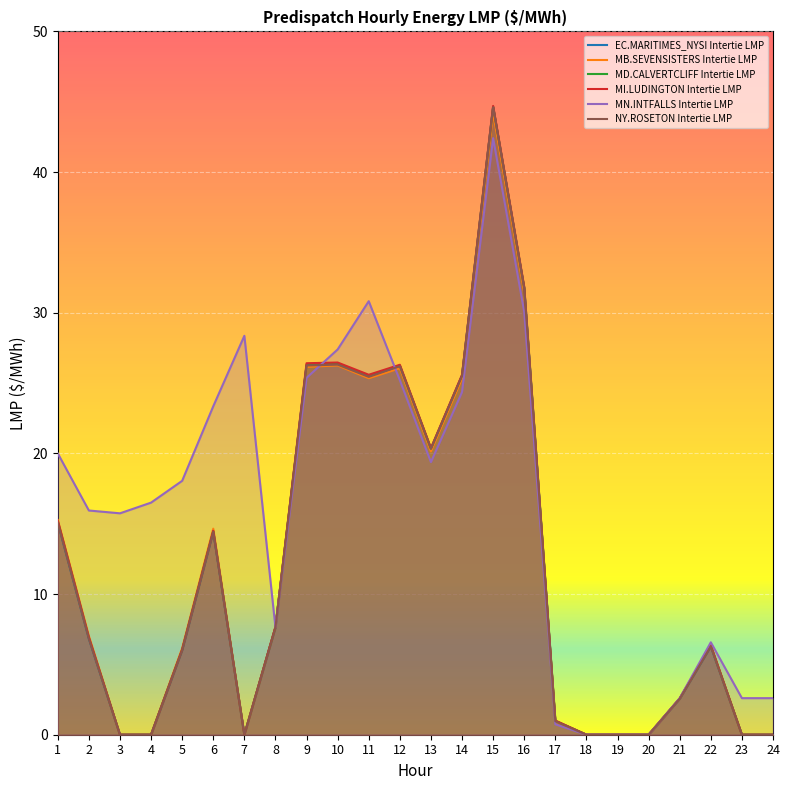

What is the total value across all series at 23?

2.6